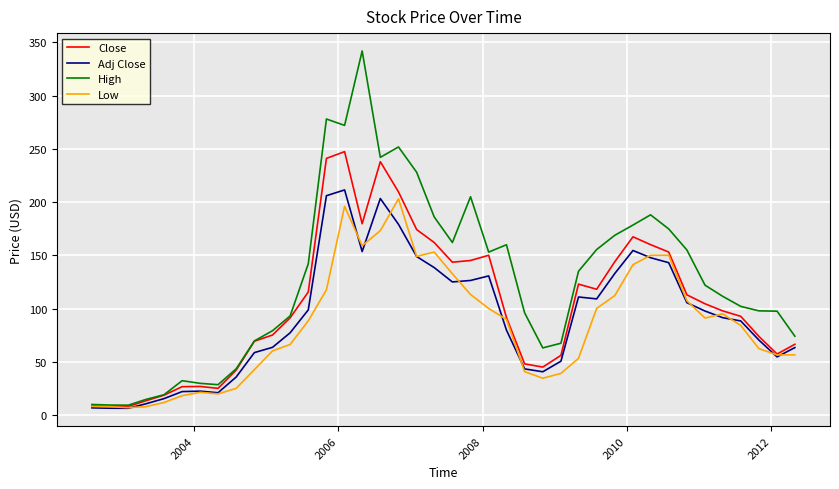

Which series has the largest range (max minus min)?

High